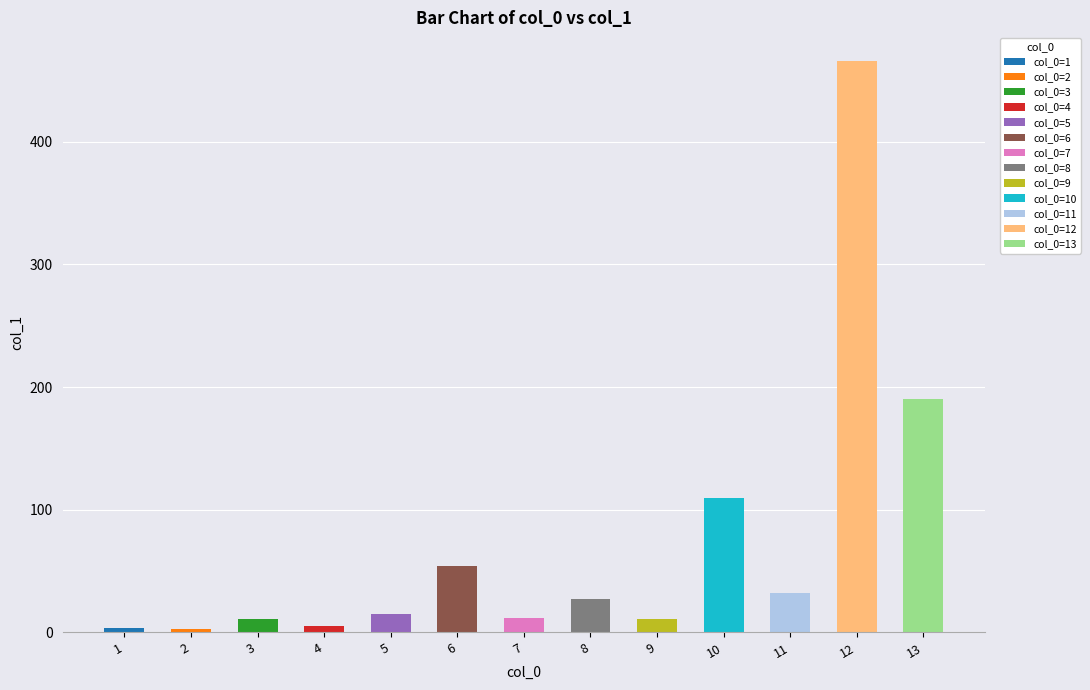

The value at 5 is 4.0. True or false?

False